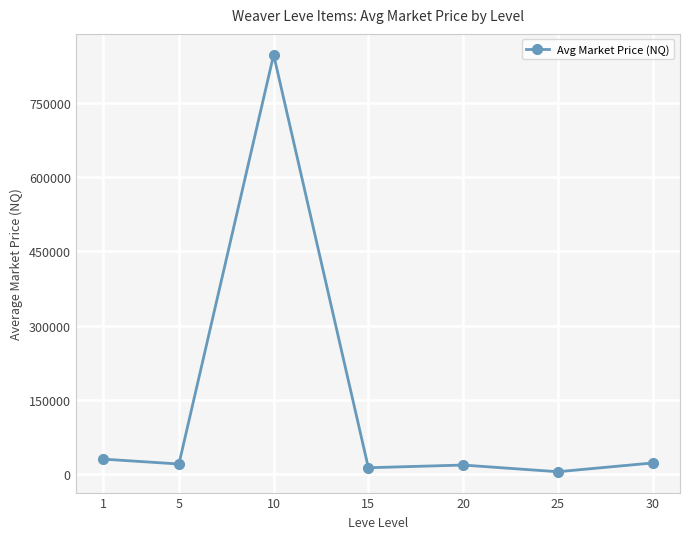

Is it true that the value at 30 is 22871.8?

True